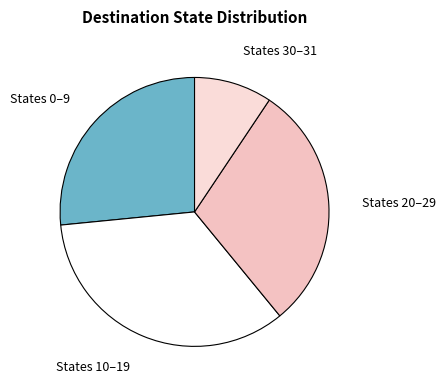

Is it true that States 10–19 is 34% of the pie?

True